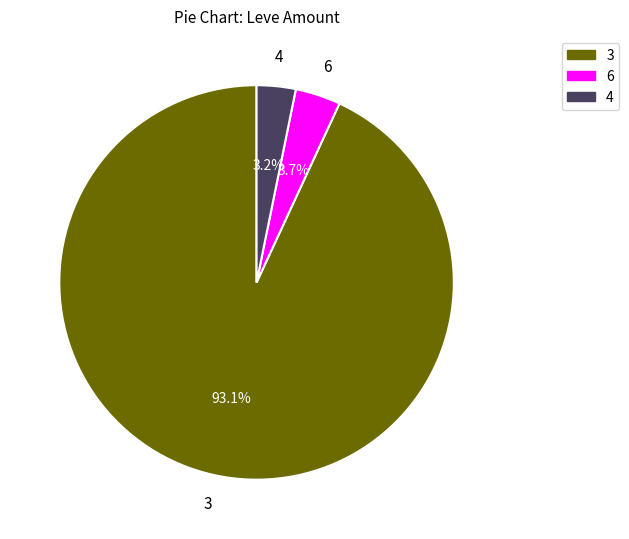

How many segments does this pie chart have?

3